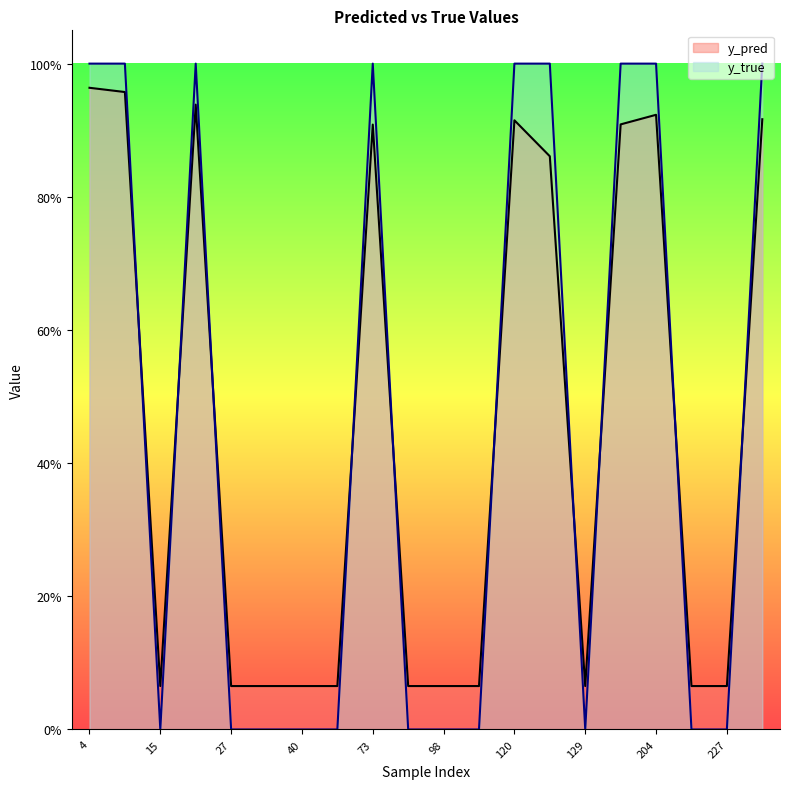

Reading left to right, list all the values displayed in this chart.

y_pred: 1.0	1.0	0.1	0.9	0.1	0.1	0.1	0.1	0.9	0.1	0.1	0.1	0.9	0.9	0.1	0.9	0.9	0.1	0.1	0.9
y_true: 1.0	1.0	0.0	1.0	0.0	0.0	0.0	0.0	1.0	0.0	0.0	0.0	1.0	1.0	0.0	1.0	1.0	0.0	0.0	1.0